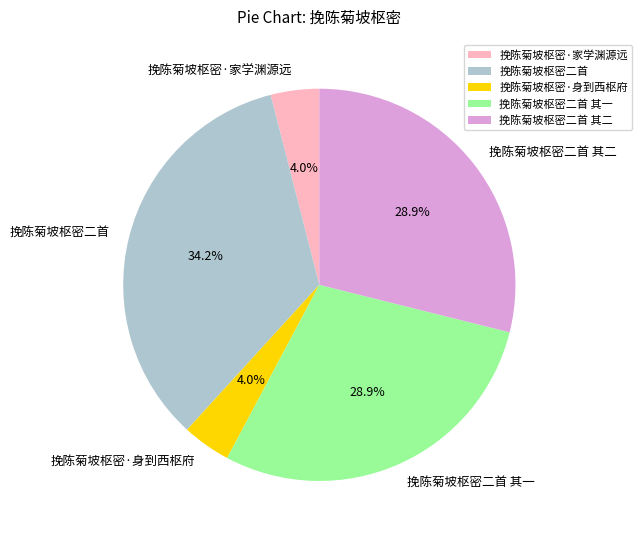

To the nearest percent, what percentage of the pie is 挽陈菊坡枢密·身到西枢府?

4%